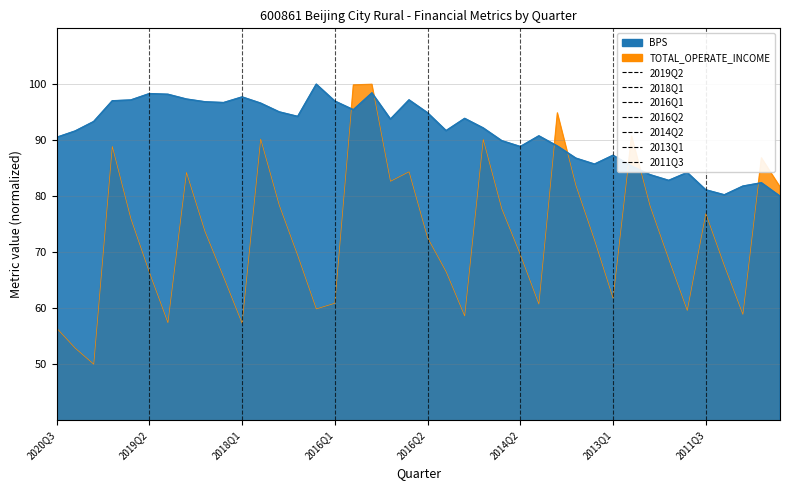

The value of TOTAL_OPERATE_INCOME at 2014Q2 is 69.6. True or false?

True